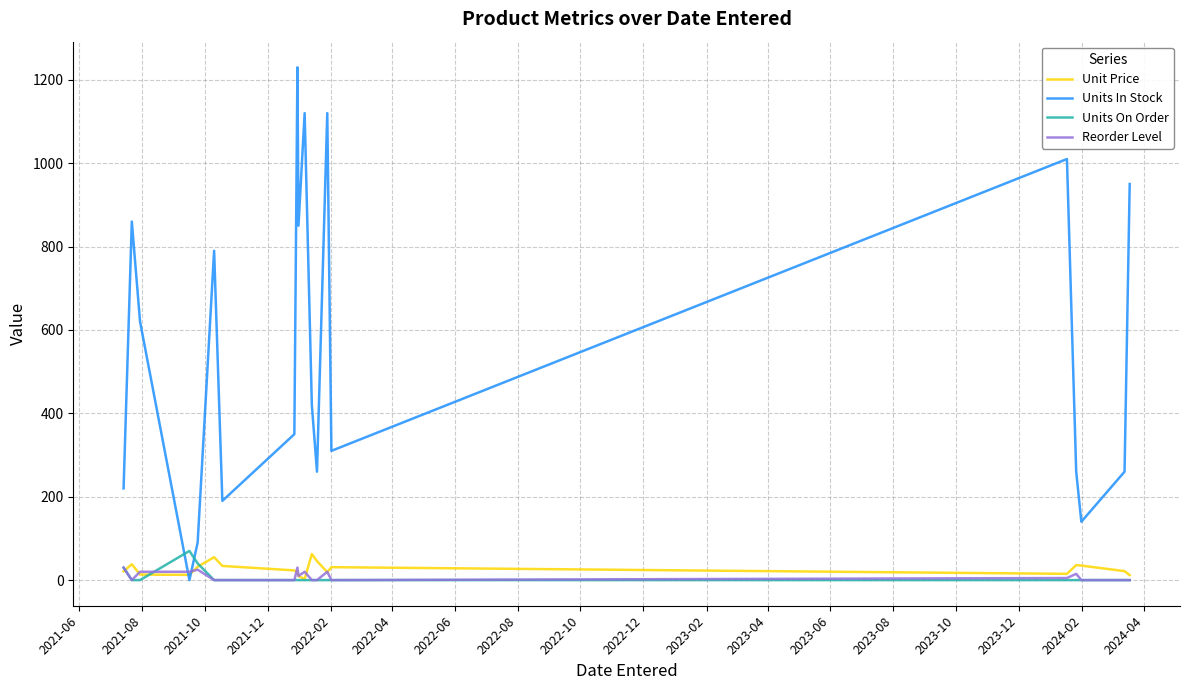

Which series has the largest total across all categories?

Units In Stock